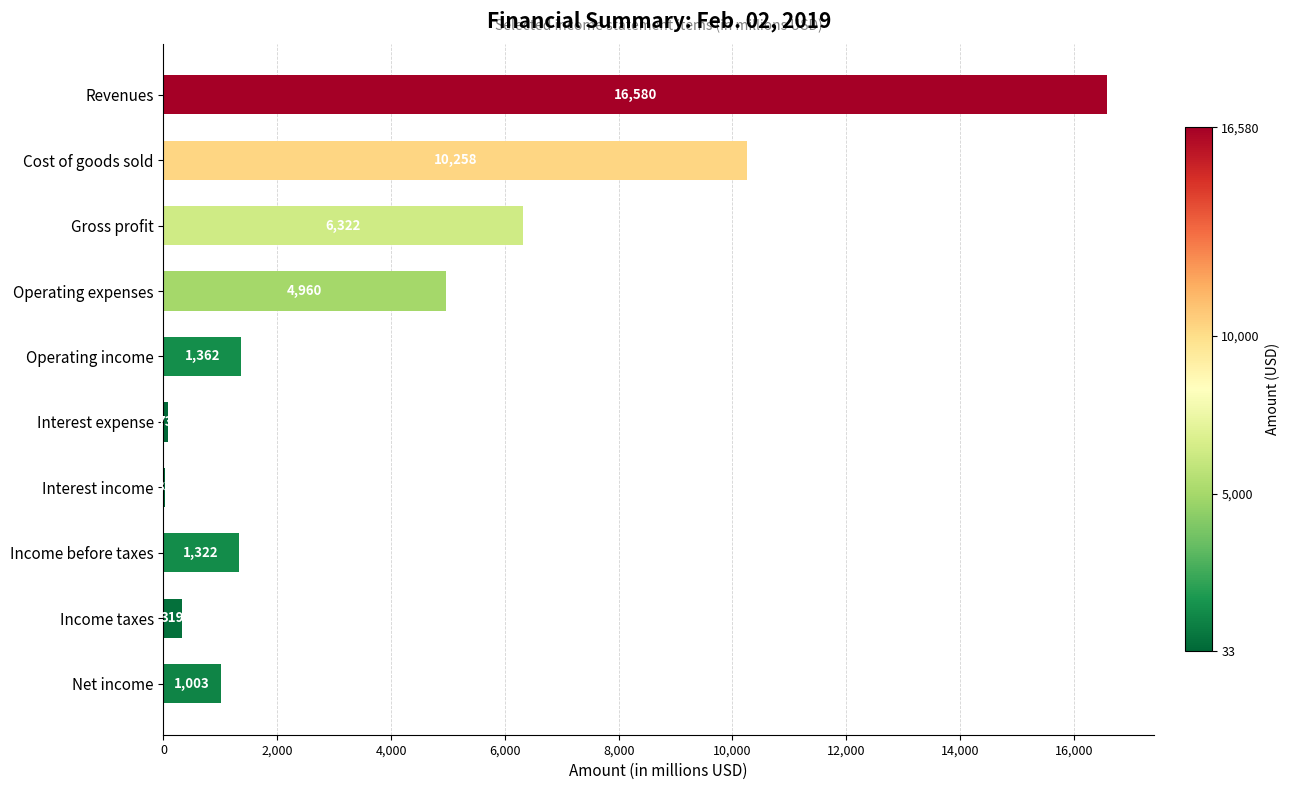

What is the average value?

4223